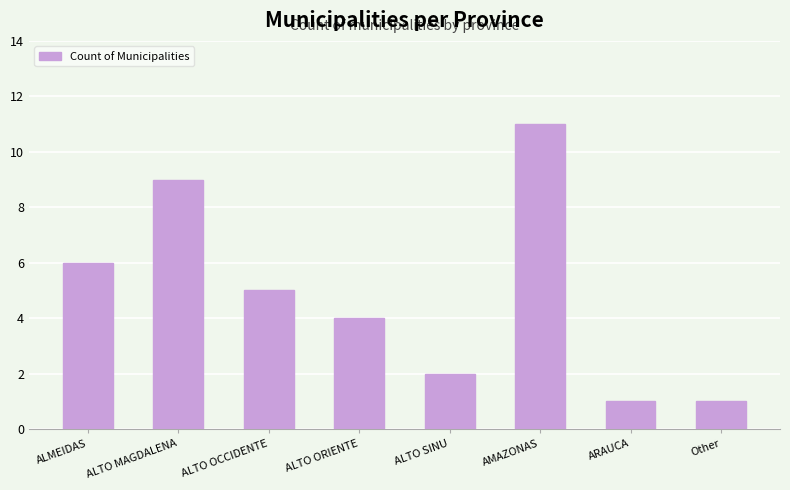

What is the change in value from ALTO OCCIDENTE to ARAUCA?

-4